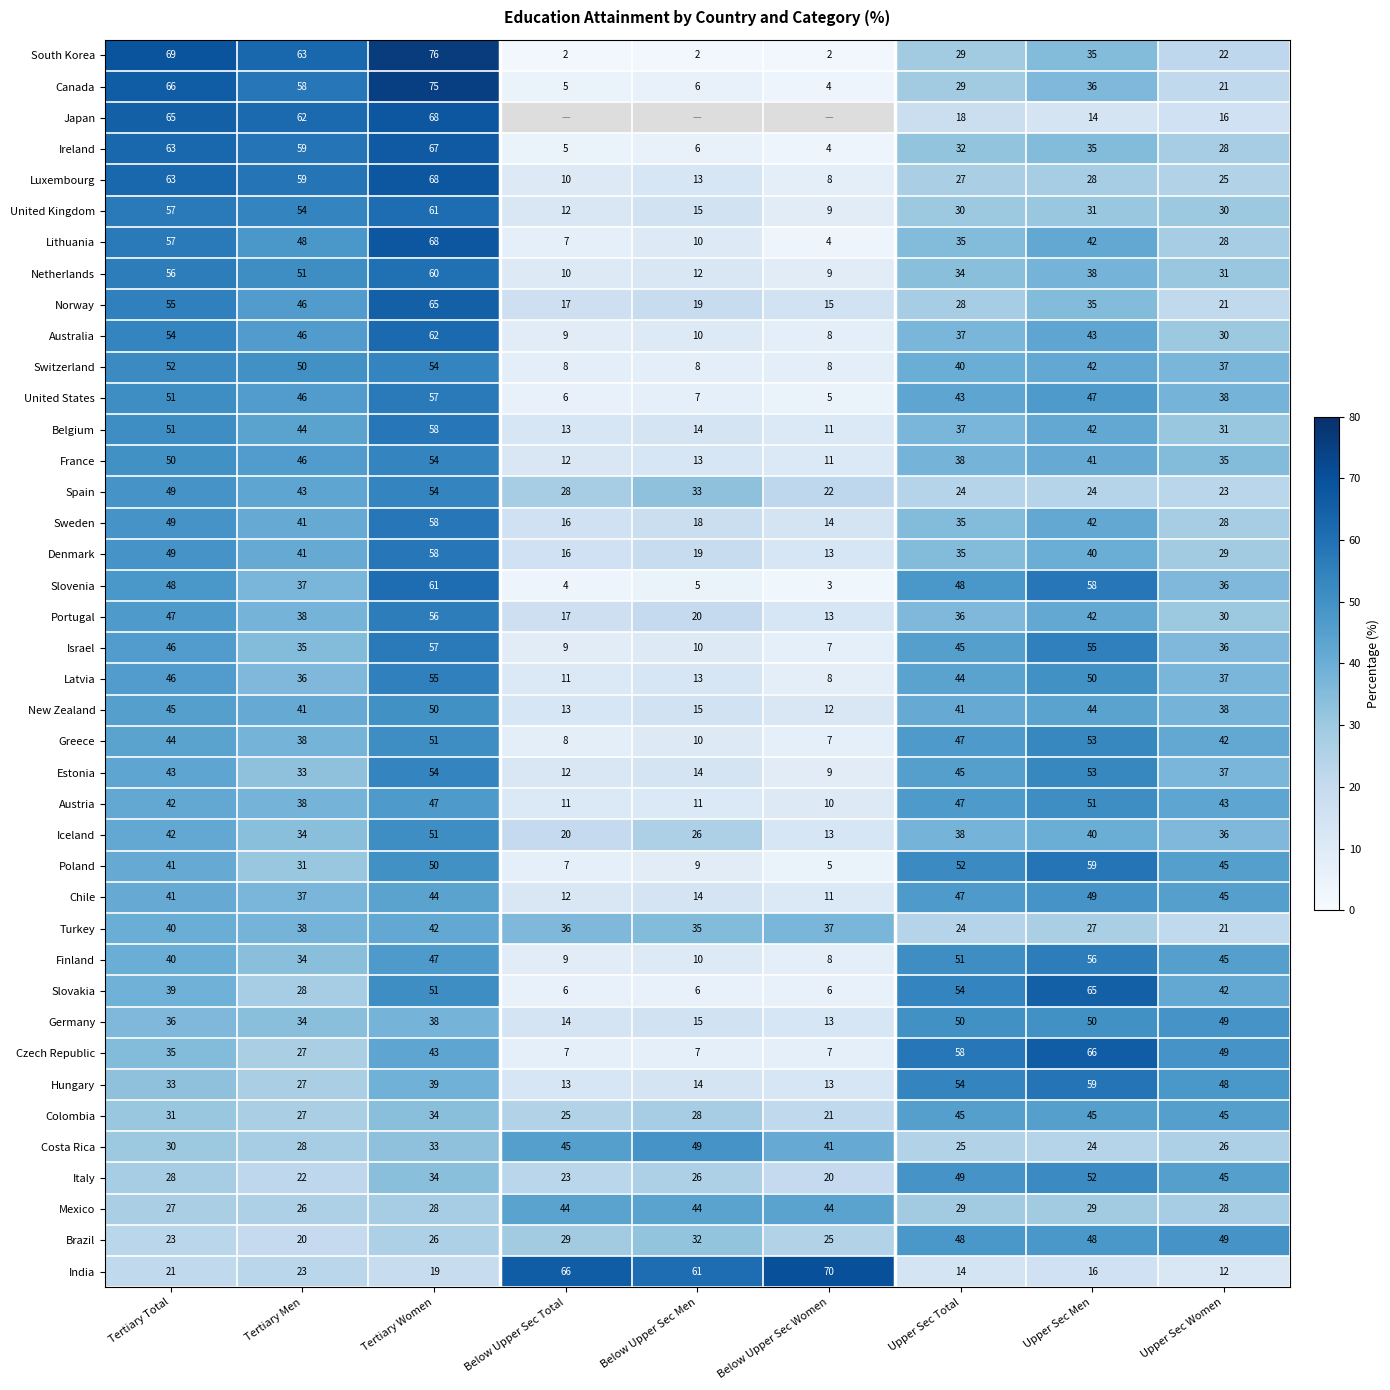

How many values in the India series are below 21?

4